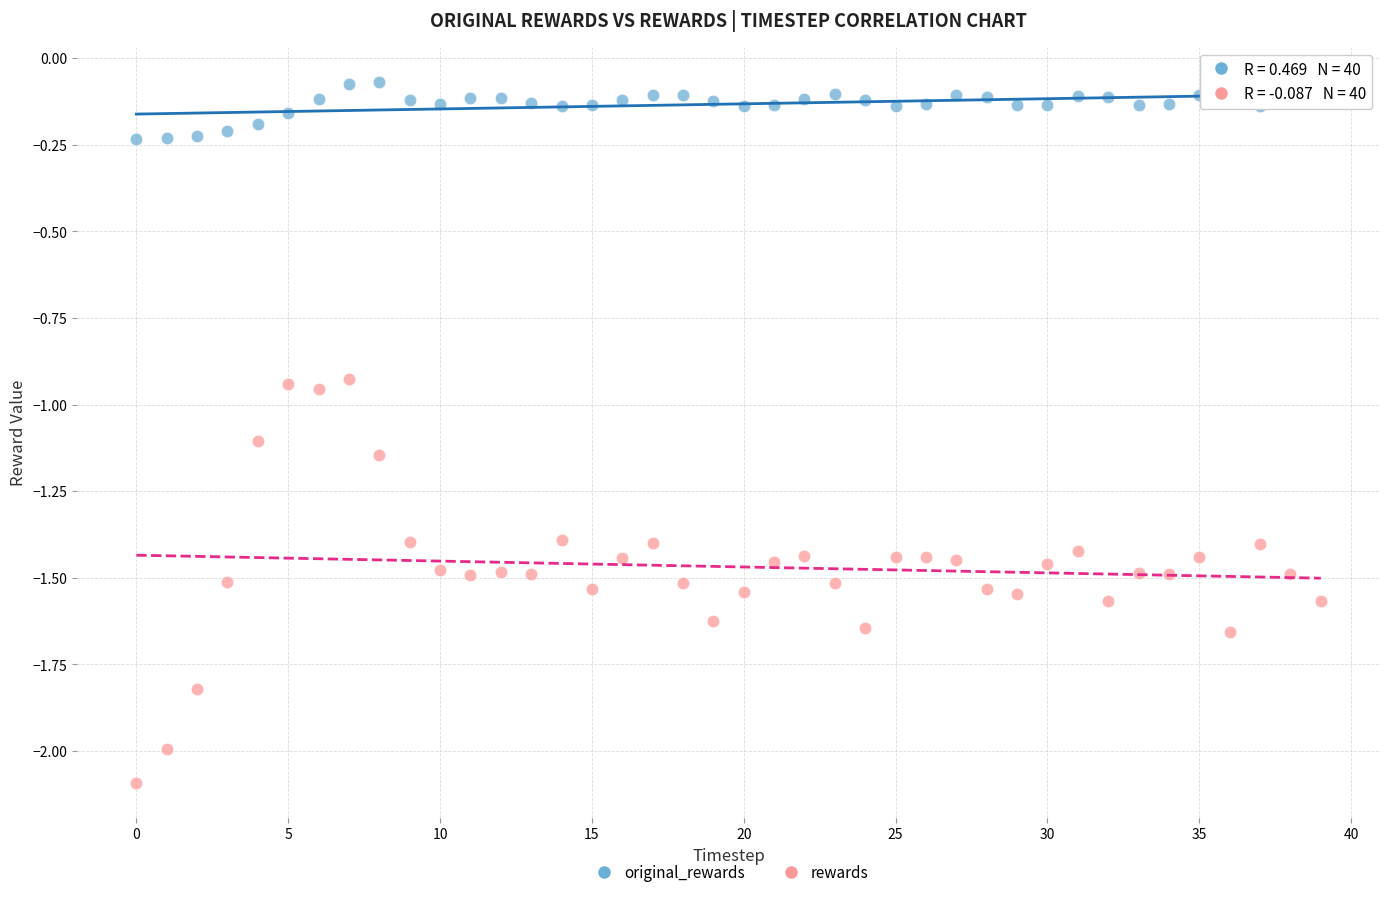

Across all data points, what is the range of Y values (max minus min)?

2.0